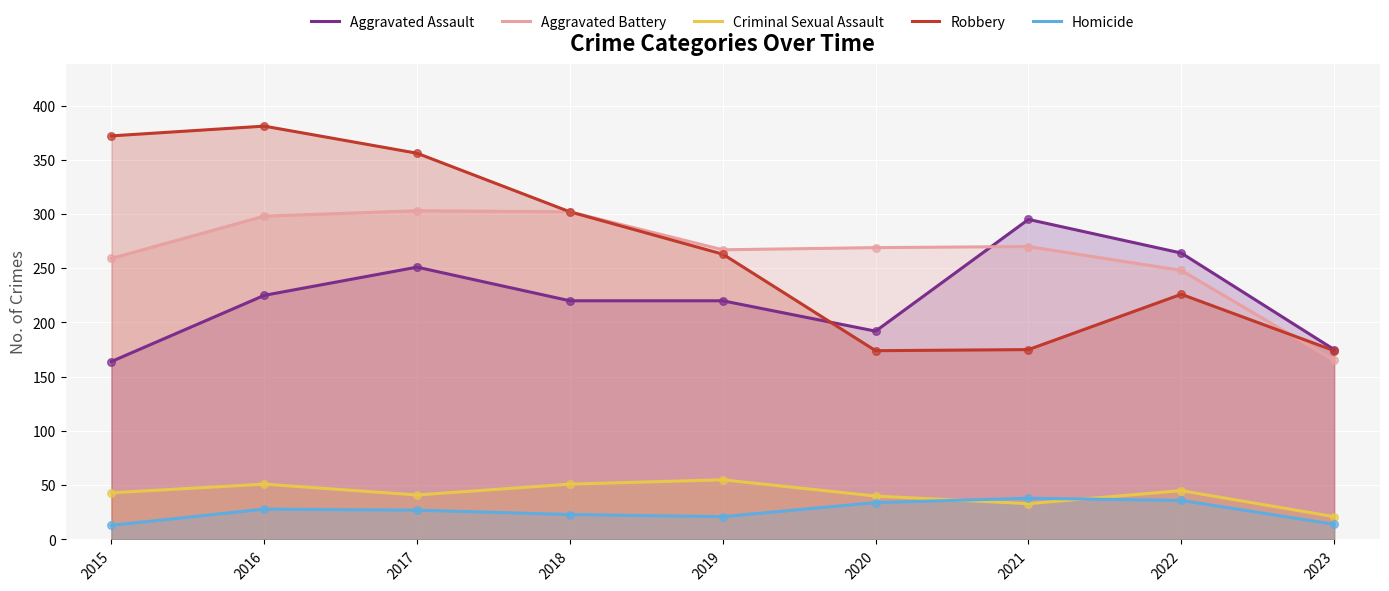

Which series has the largest Y range (max minus min)?

Robbery